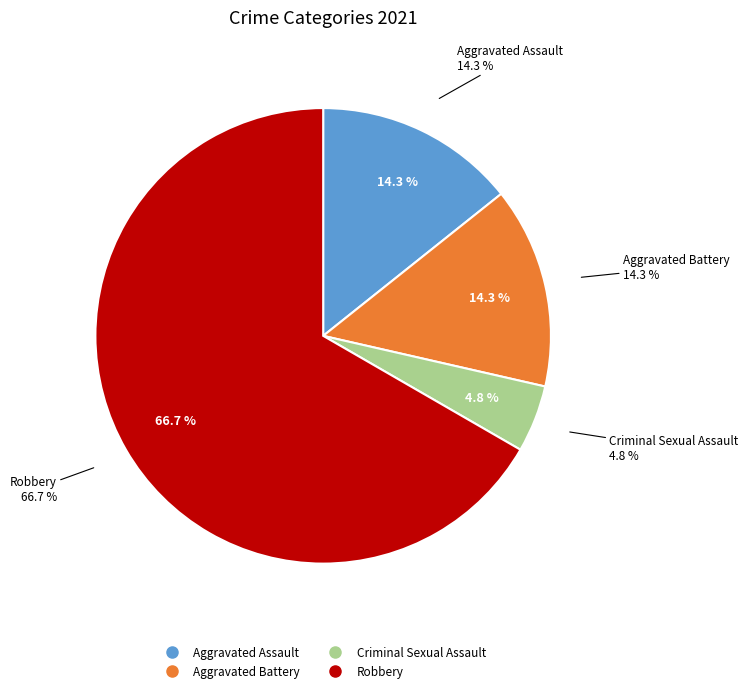

How many segments does this pie chart have?

4